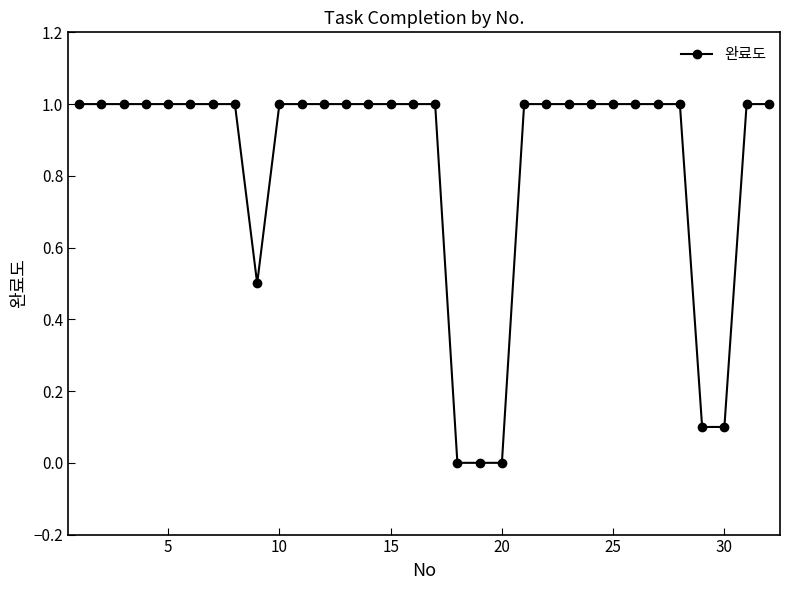

What is the value of the 1st point from the left?

1.0